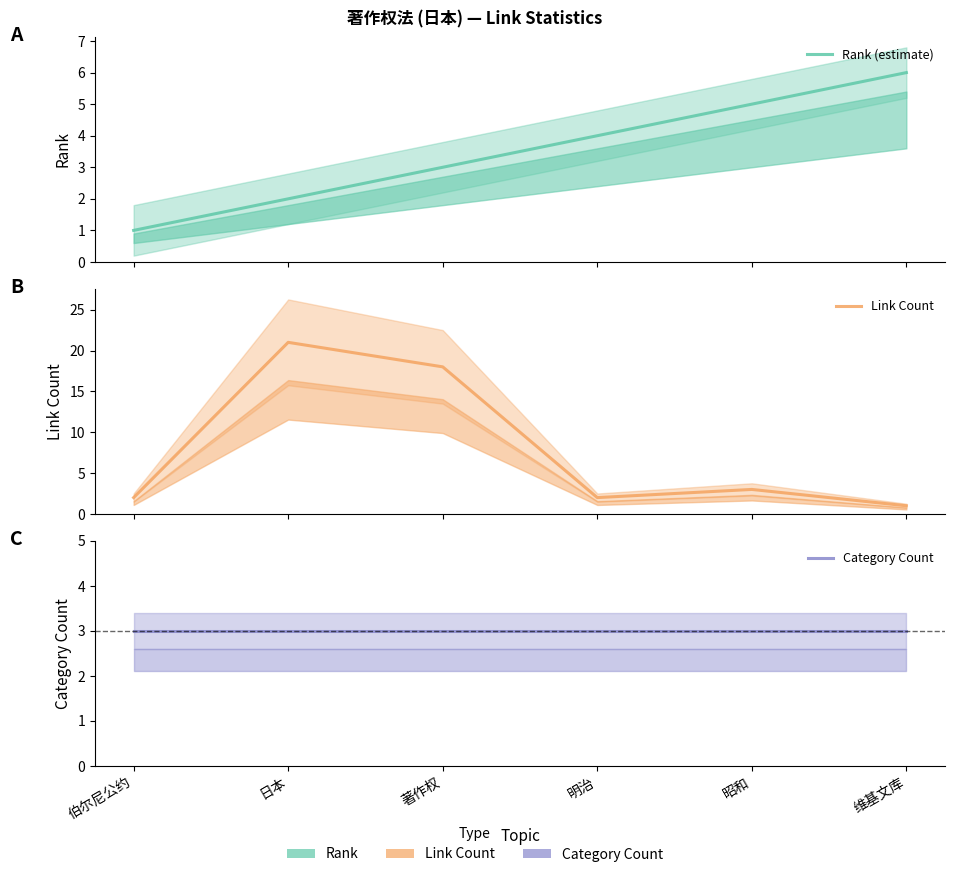

At which category does Link Count reach its first local peak?

日本